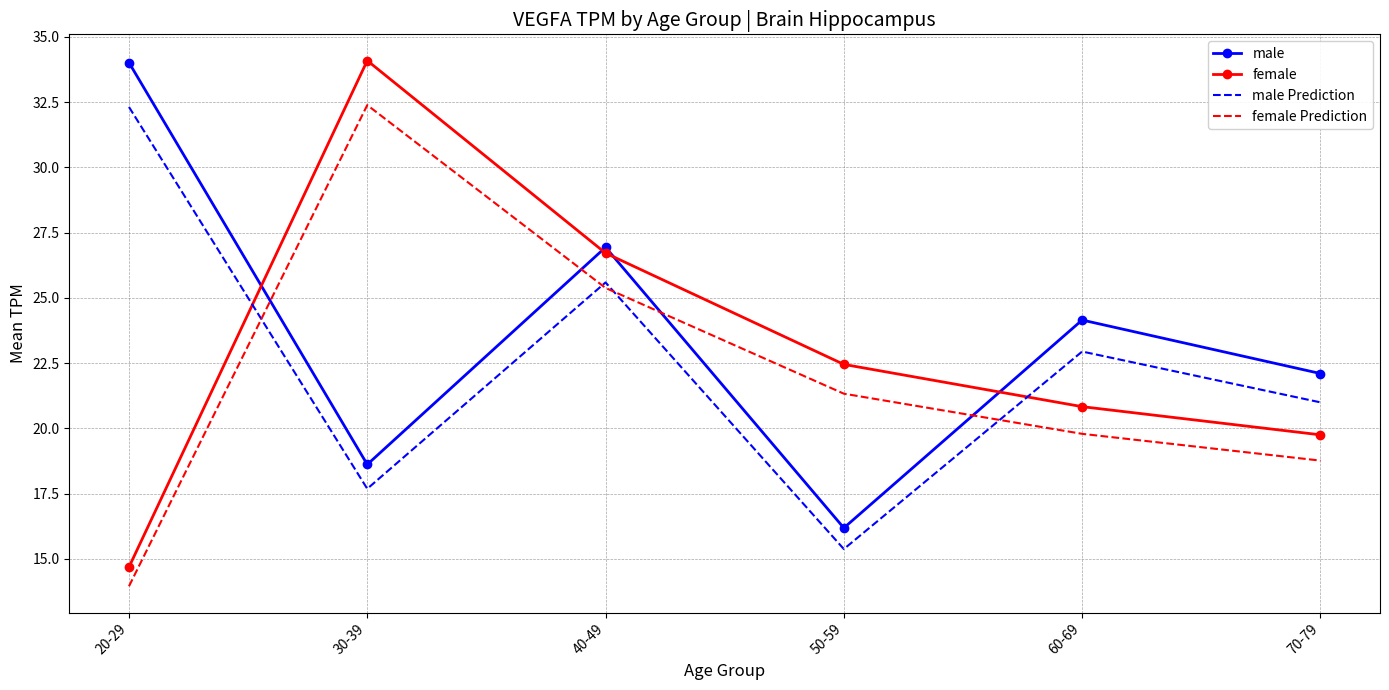

Between which two adjacent categories do female Prediction and male Prediction first intersect?

20-29 and 30-39